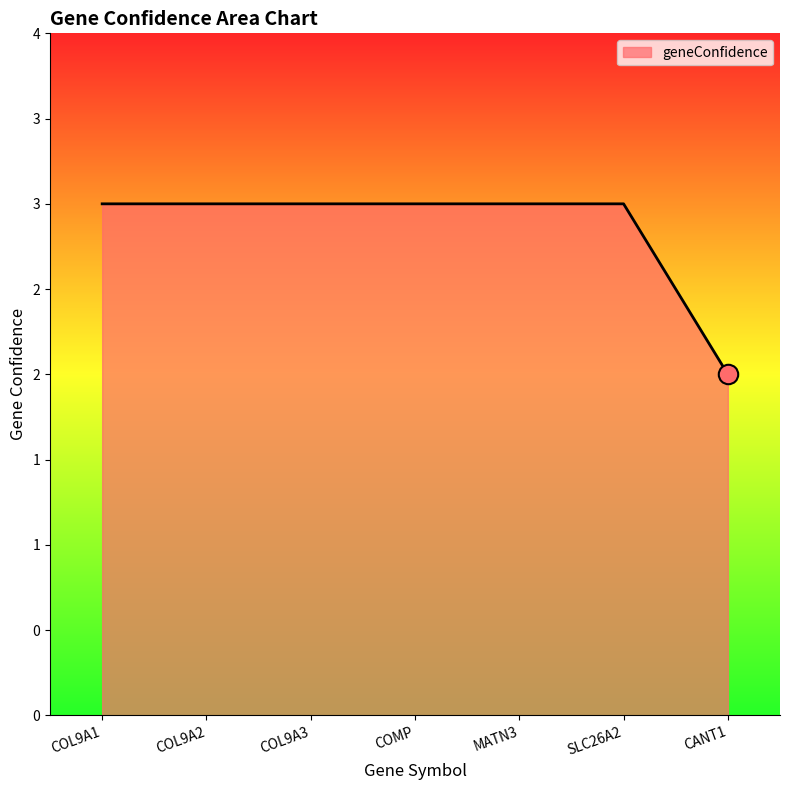

Is it true that the value at COL9A2 is 3?

True